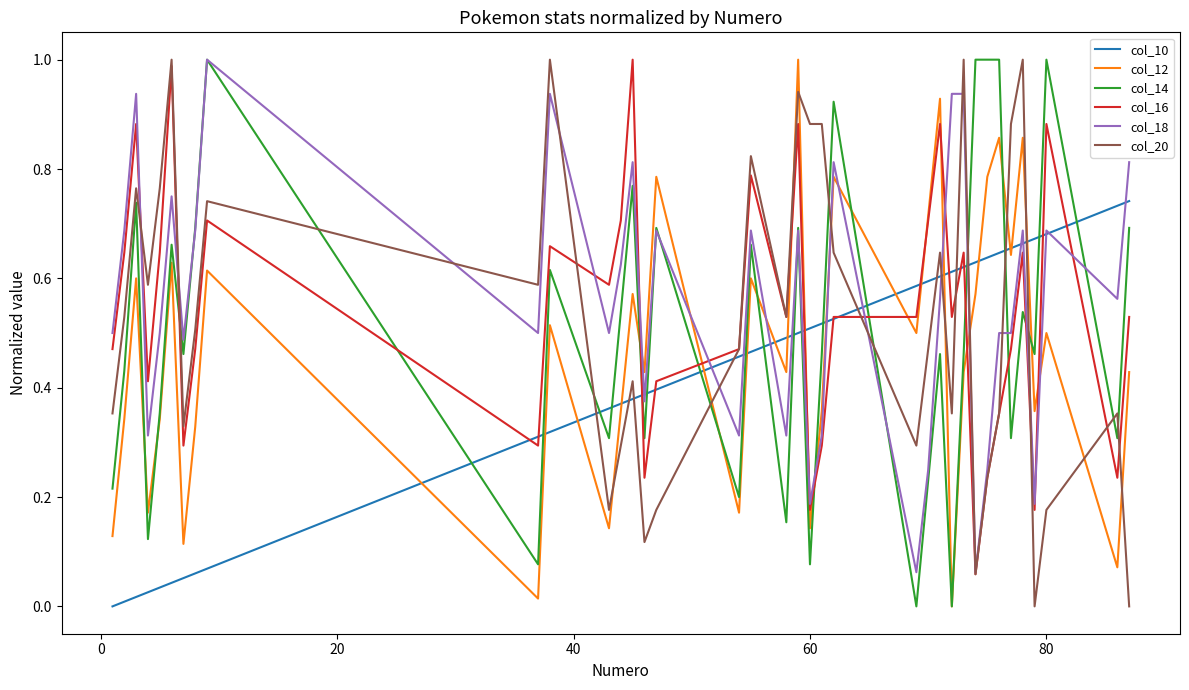

True or false: col_14 and col_16 intersect in this chart.

True